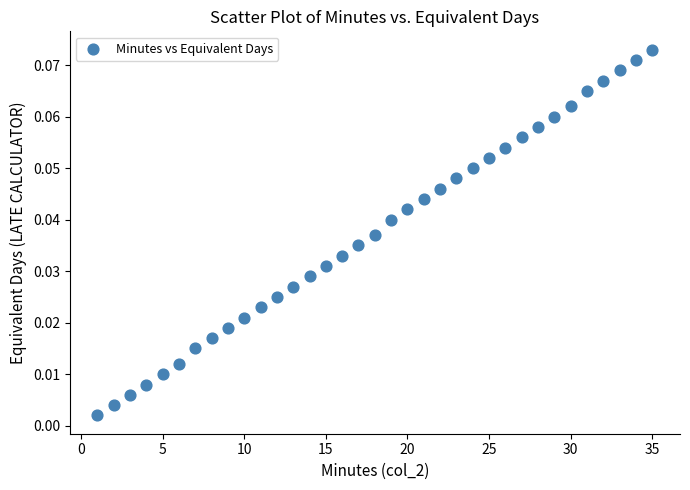

What is the range of X values (max minus min)?

34.0